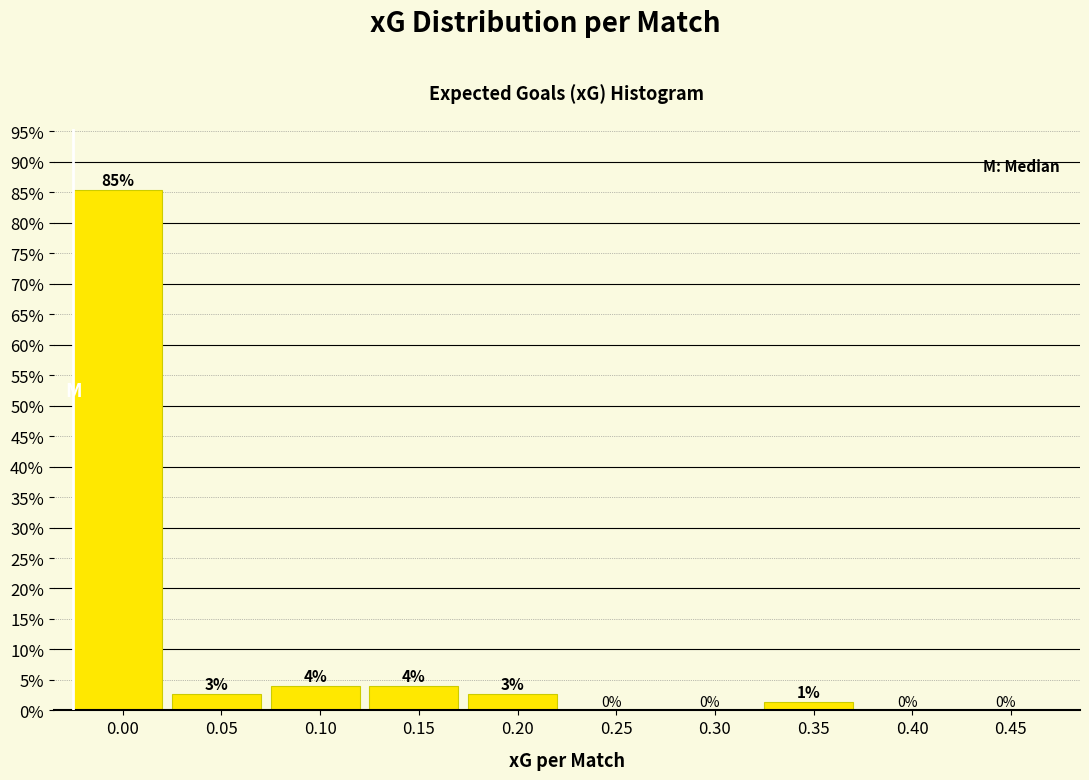

What is the sum of all values?

100.0